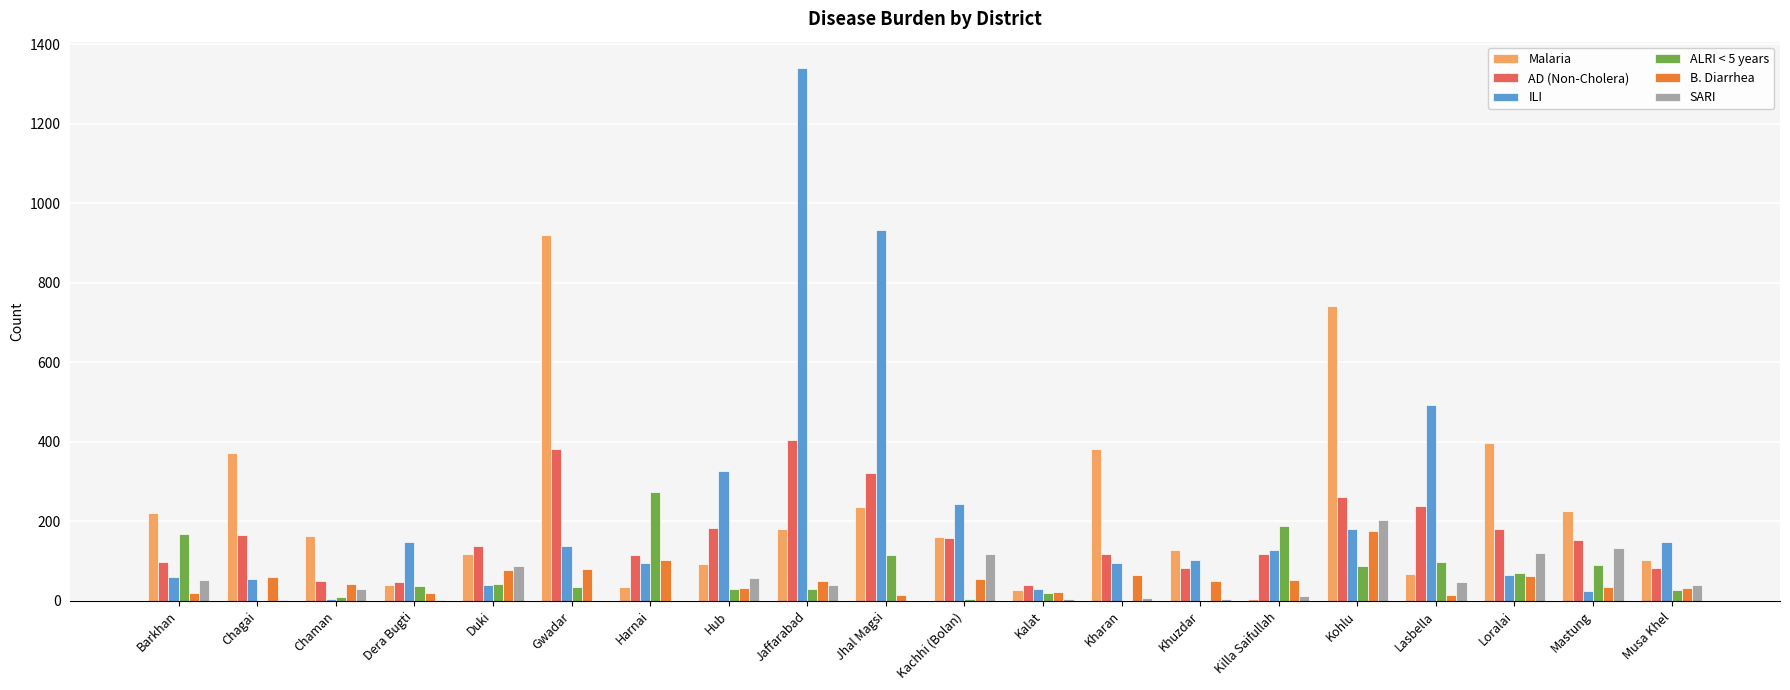

True or false: ILI has a value of 157 at Khuzdar.

False